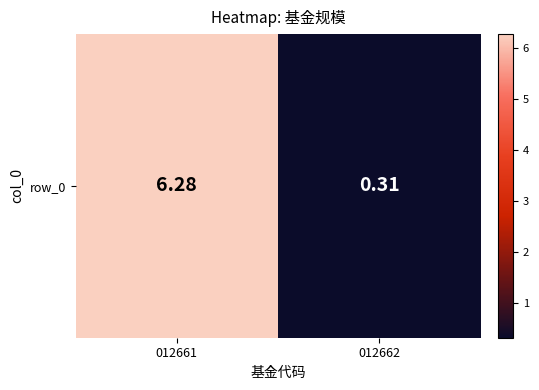

Rank the categories by value from lowest to highest.

012662, 012661